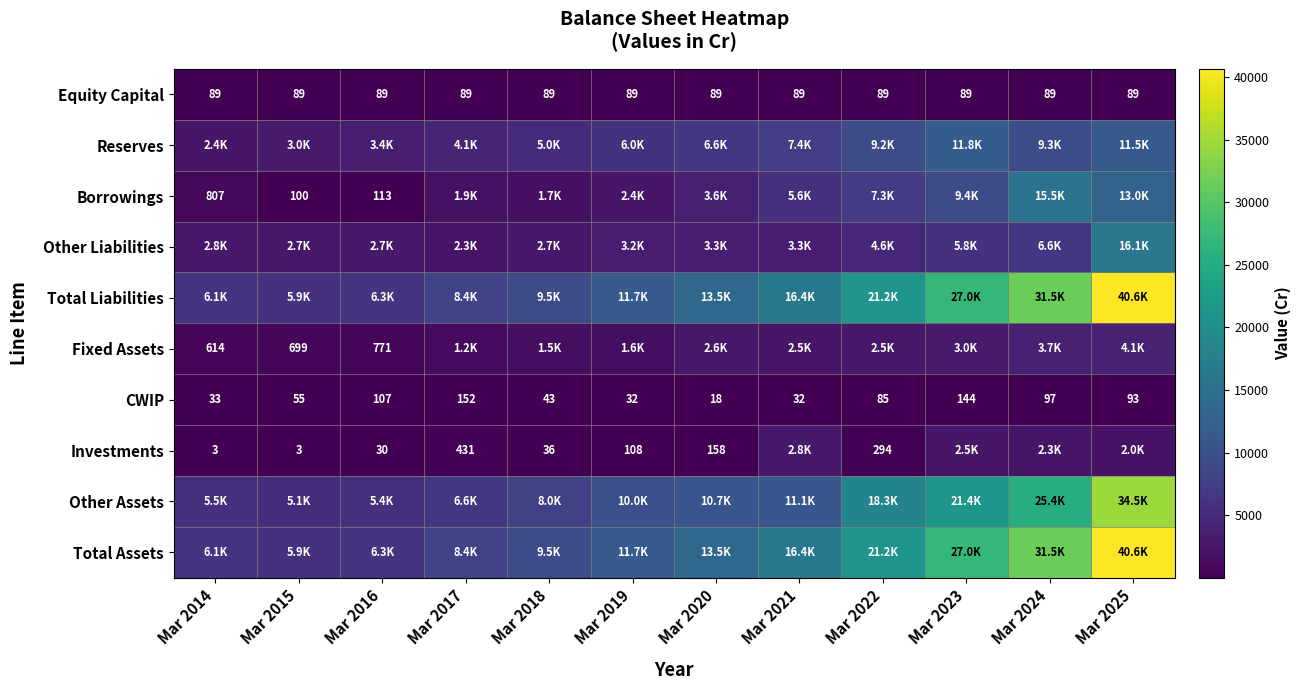

The Fixed Assets series shows 210 at Mar 2016. True or false?

False